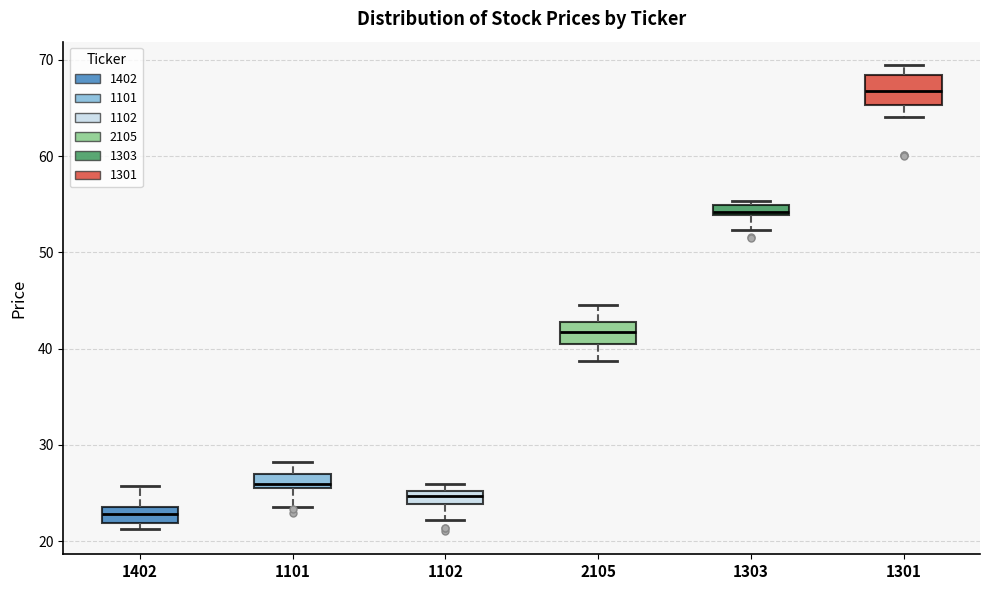

Which box has the lowest median line?

1402